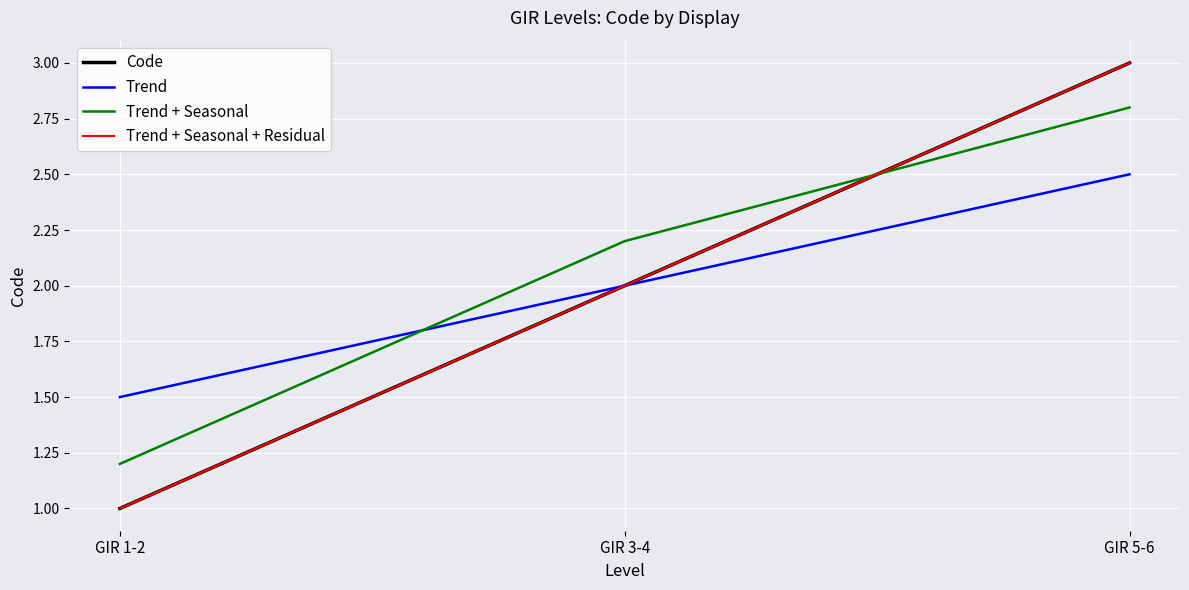

Which category has the lowest value in the Trend + Seasonal series?

GIR 1-2